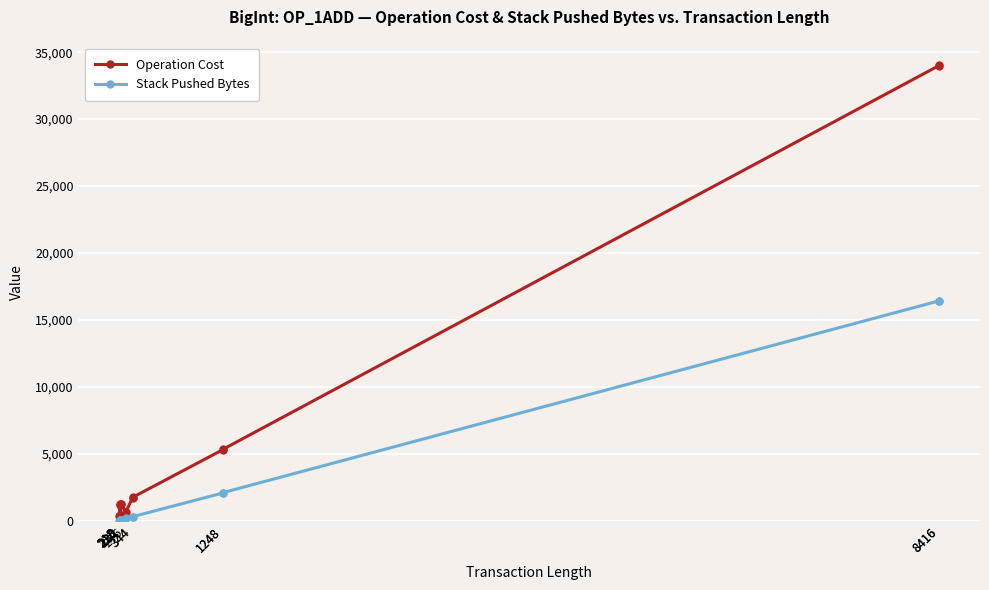

At which category does Operation Cost reach its first local peak?

218